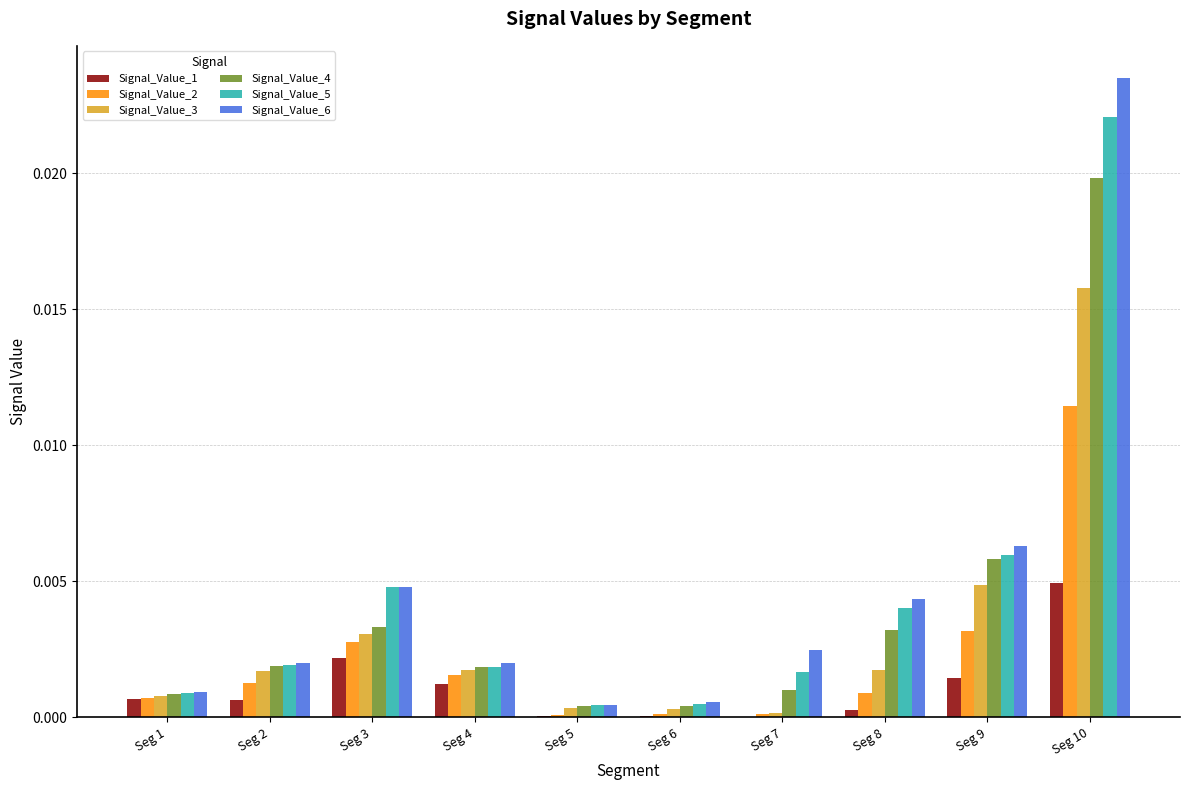

Is the value of Signal_Value_3 at Seg 1 greater than the value of Signal_Value_1 at Seg 5?

Yes